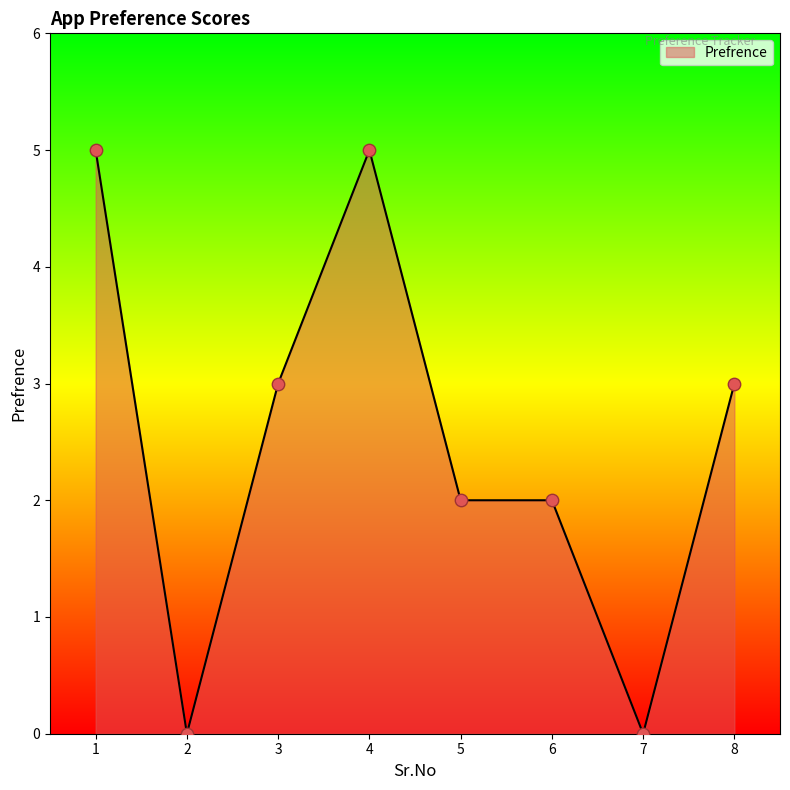

Between 7 and 6, which is larger?

6